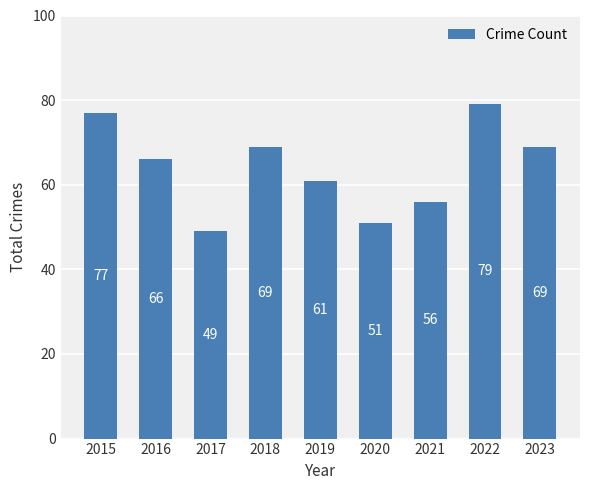

Where does the data first go above 66?

2015